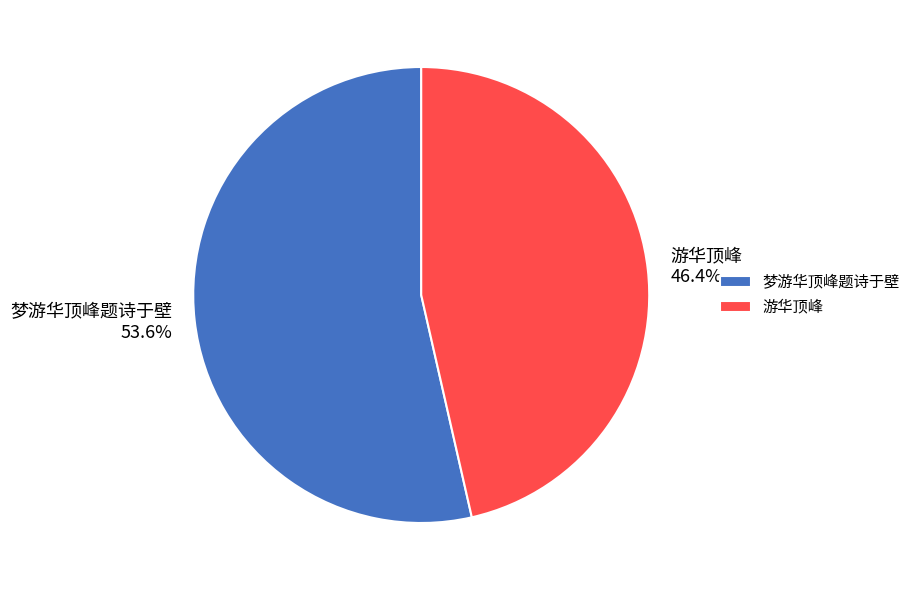

To the nearest percent, what is the difference between the 游华顶峰 and 梦游华顶峰题诗于壁 slice percentages?

7%